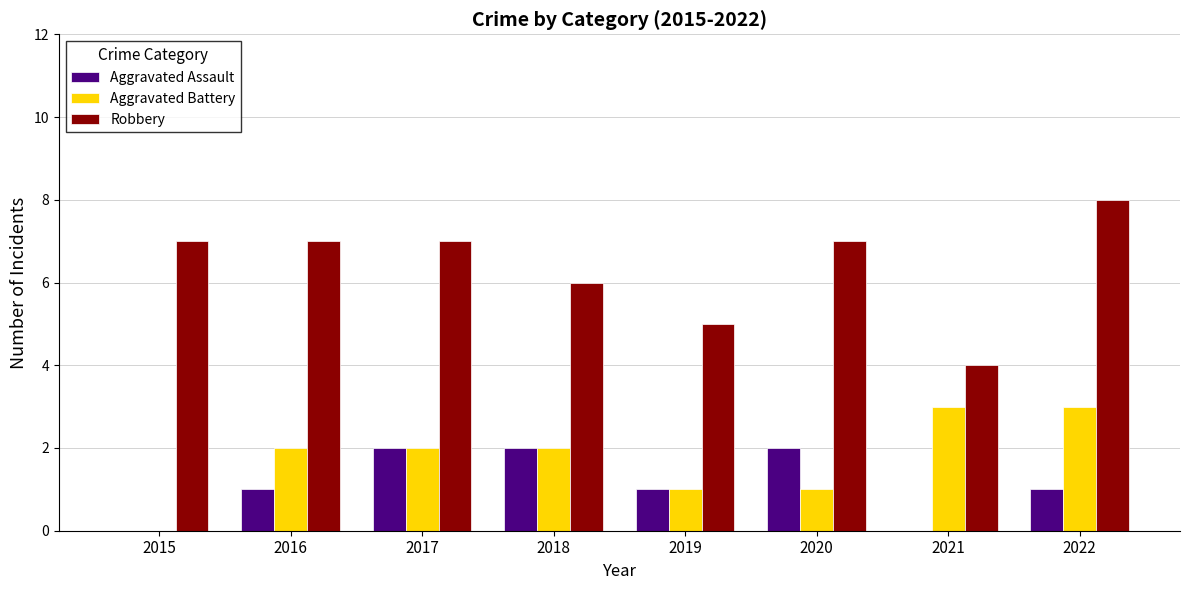

What is the total value across all series at 2018?

10